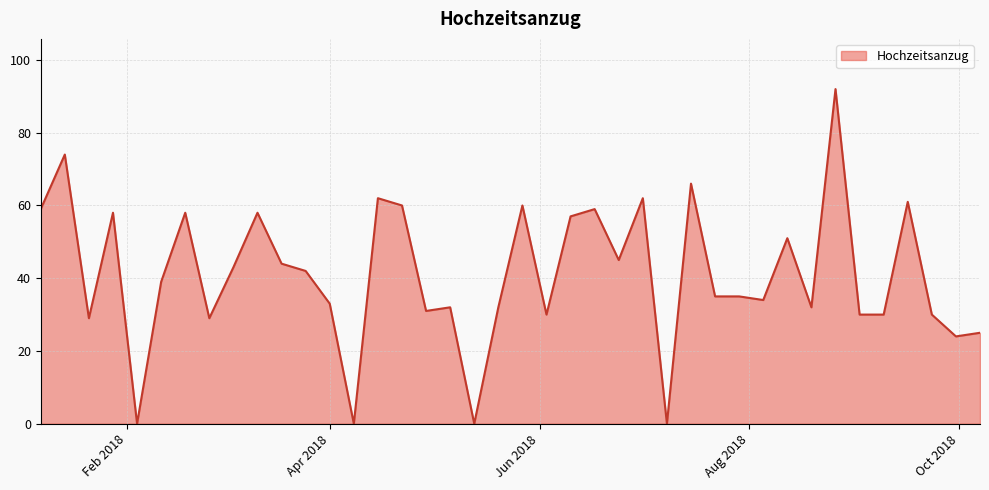

What is the greatest value displayed?

92